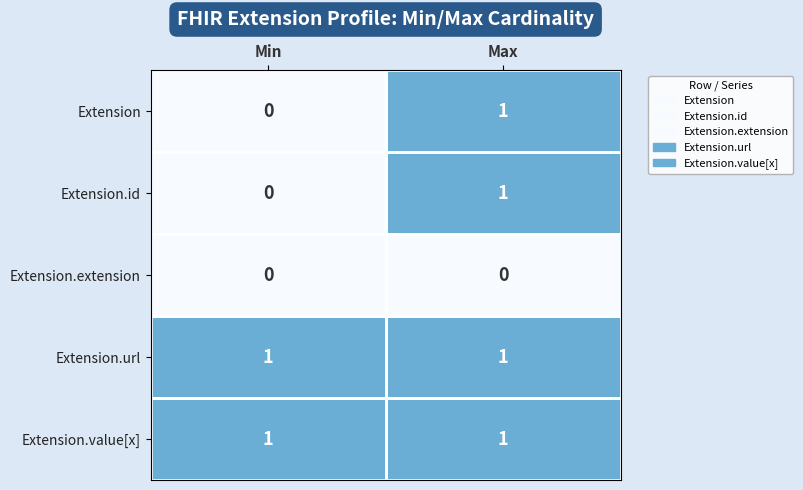

How many series are shown in this chart?

5